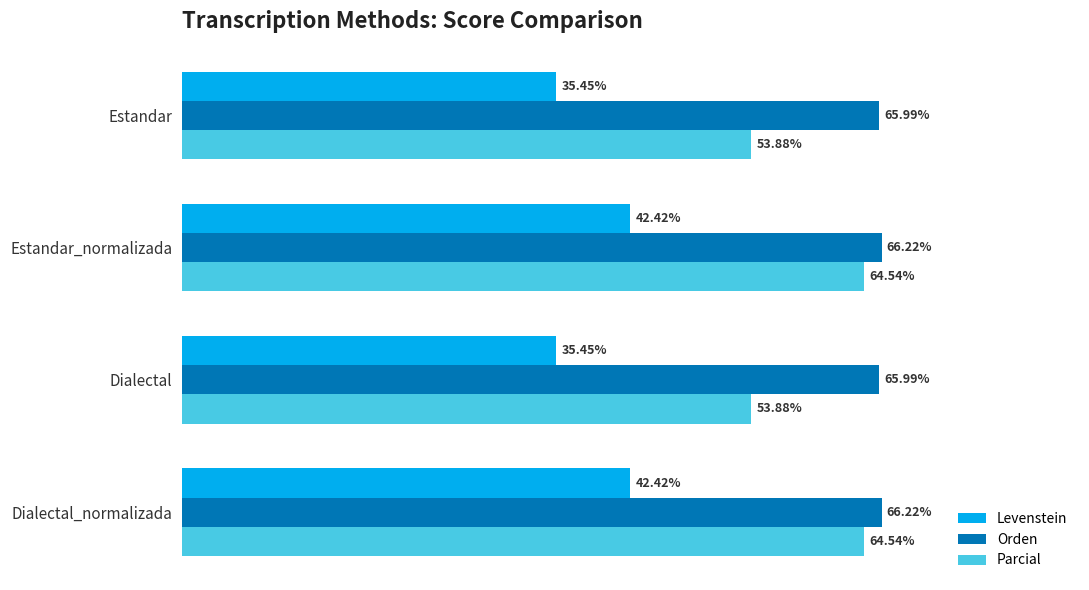

At Dialectal, list the series in order from largest to smallest.

Orden, Parcial, Levenstein